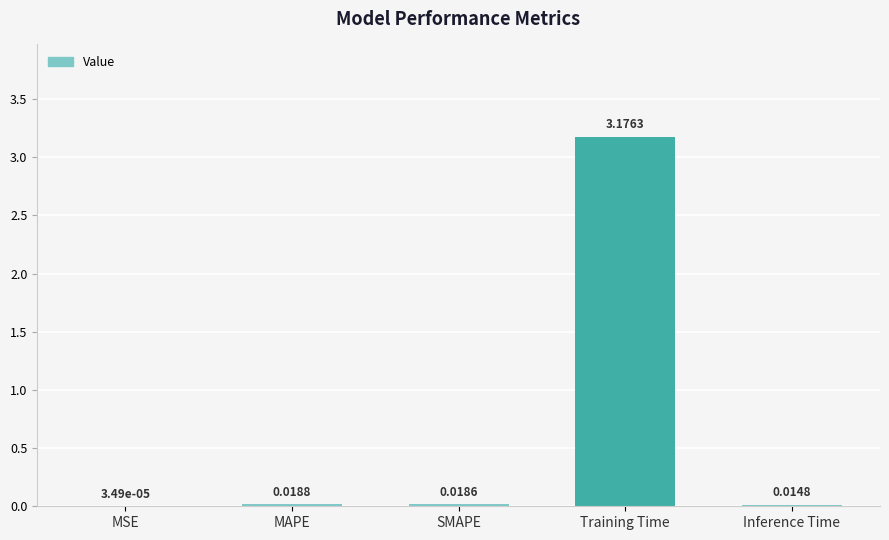

Which label corresponds to the largest value in the chart?

Training Time